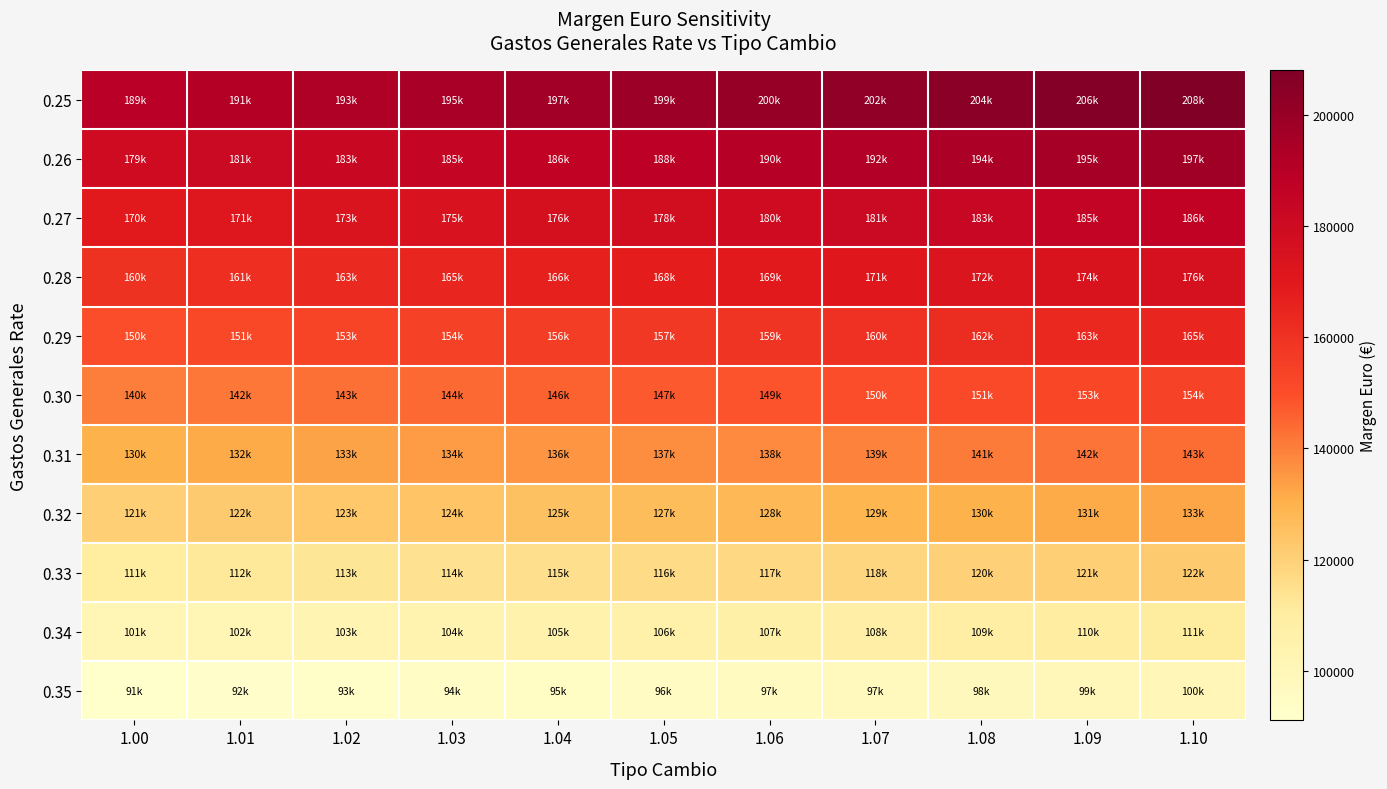

How many distinct data groups are displayed?

11